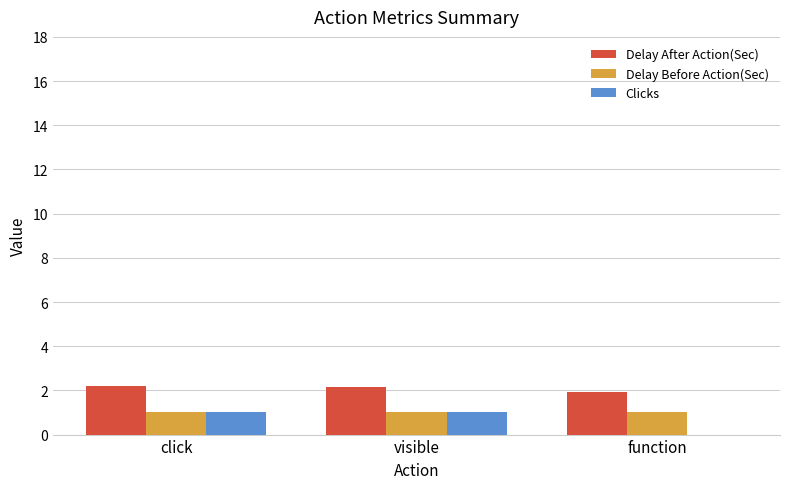

What are all the series names shown in the legend?

Delay After Action(Sec), Delay Before Action(Sec), Clicks